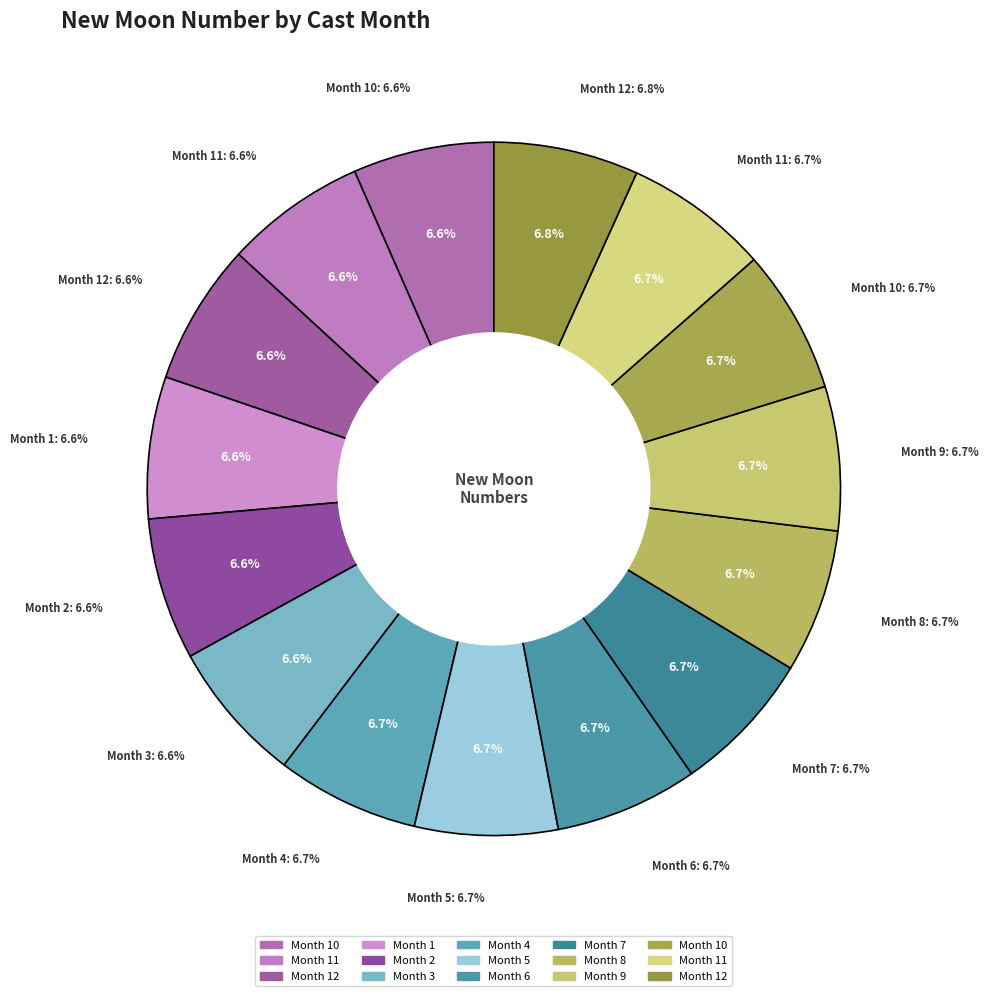

Rank the categories by value from highest to lowest.

12, 11, 10, 9, 8, 7, 6, 5, 4, 3, 2, 1, 12, 11, 10